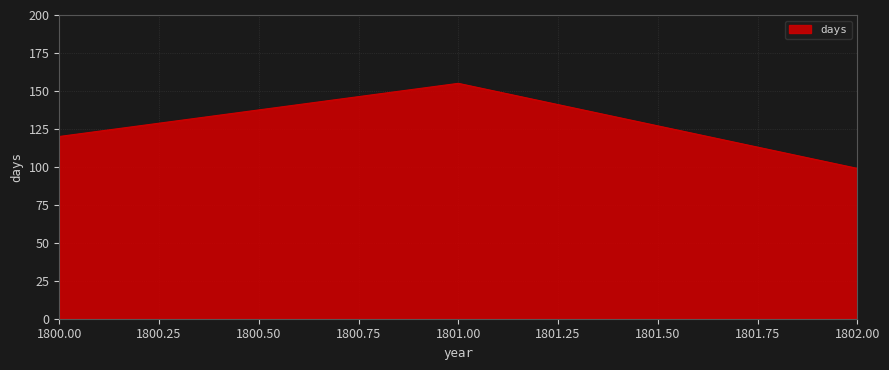

Does the chart display data point markers on the line(s)?

No